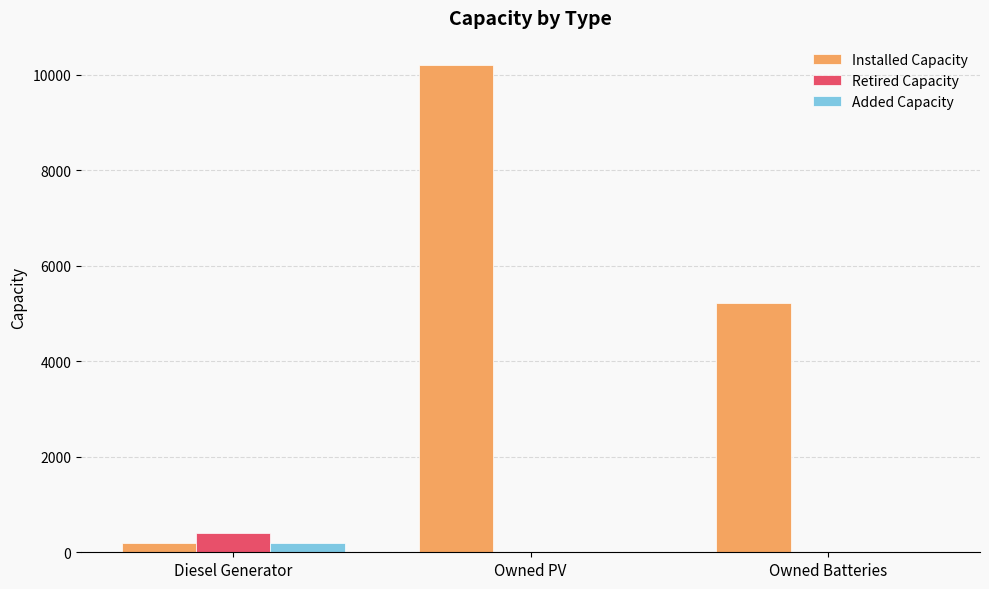

At which label is Installed Capacity closest to 5195?

Owned Batteries